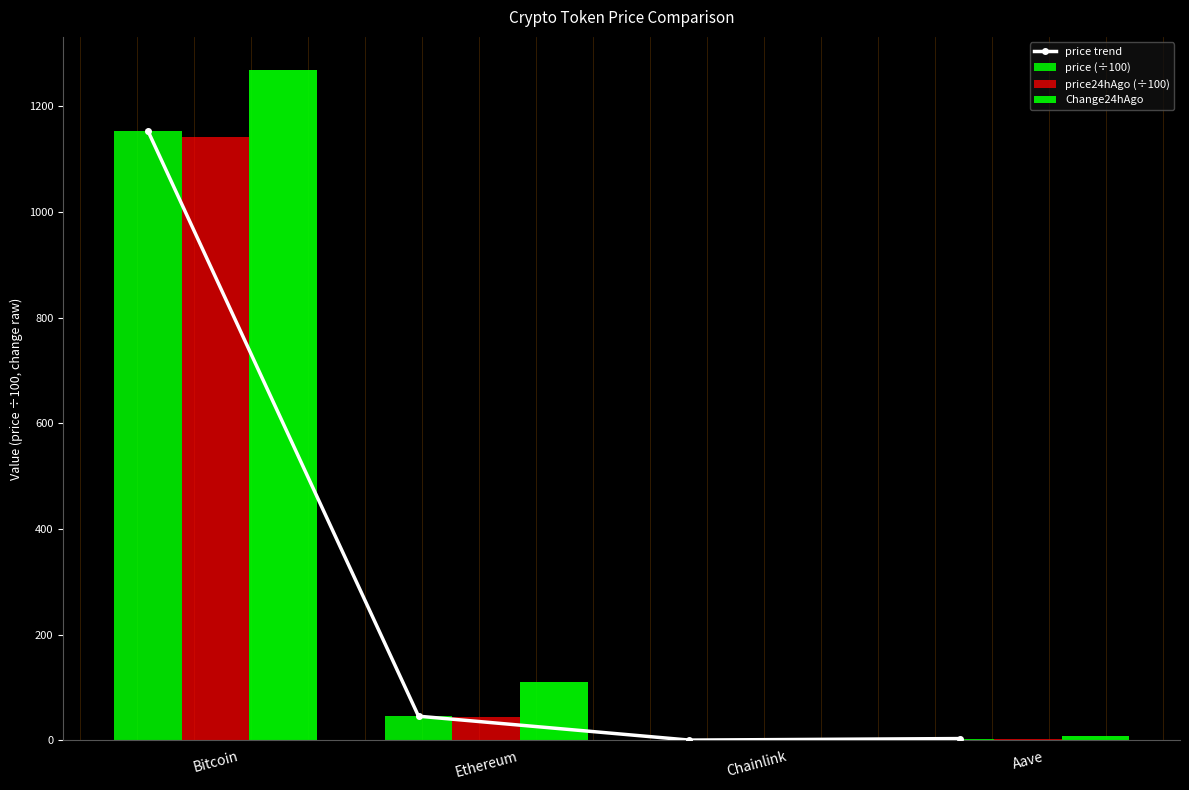

What is the value of the price24hAgo (÷100) bar at the 4th from the left?

3.1